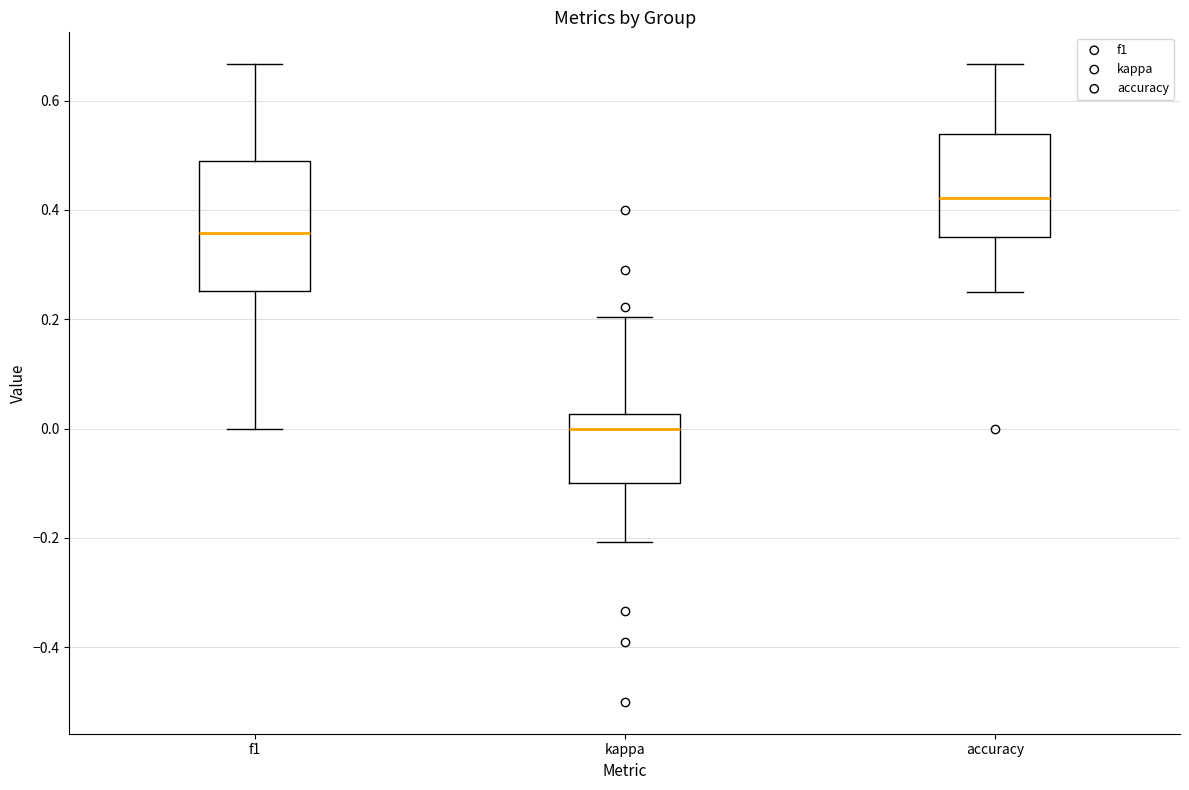

Reading left to right, read every box against the y-axis: the position of its median line, the range the box covers, and the ends of its whiskers. The values are not printed on the chart, so give them approximately, as read against the axis.

f1: median 0.36, box 0.26 to 0.48, whiskers 0.00 to 0.66
kappa: median 0.00, box -0.10 to 0.02, whiskers -0.20 to 0.20
accuracy: median 0.42, box 0.36 to 0.54, whiskers 0.26 to 0.66